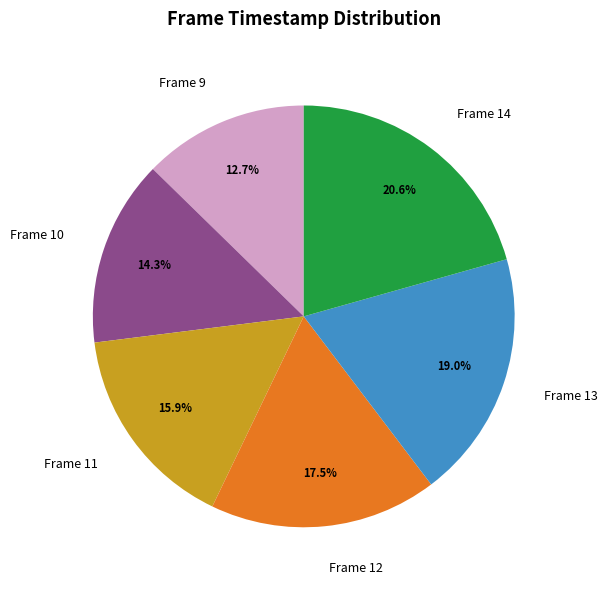

Count the number of slices in the pie.

6